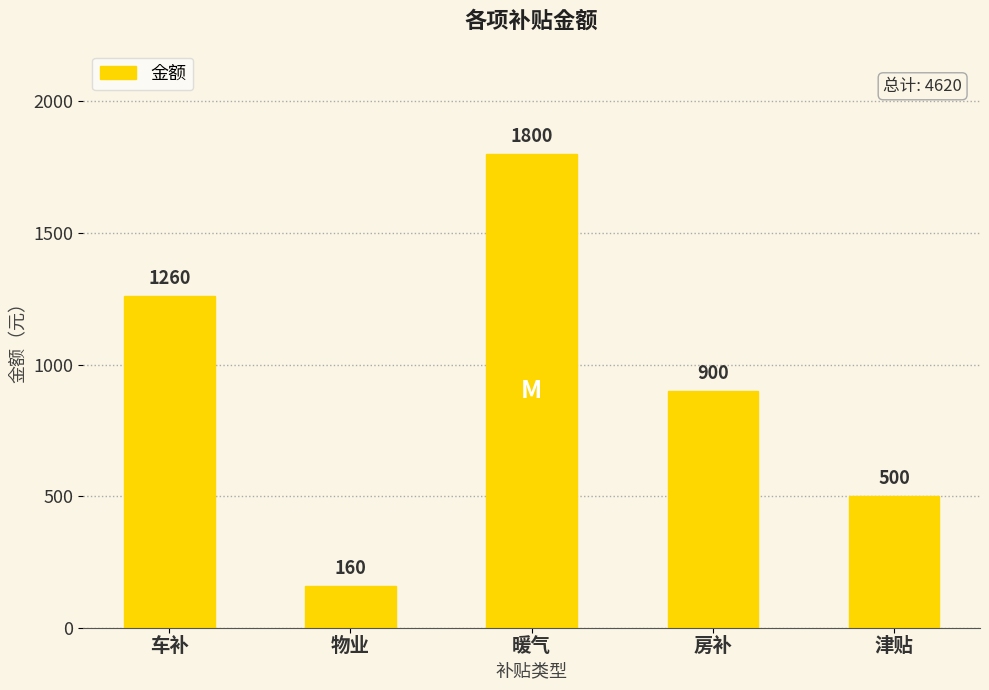

What is the label of the 5th bar from the right?

车补